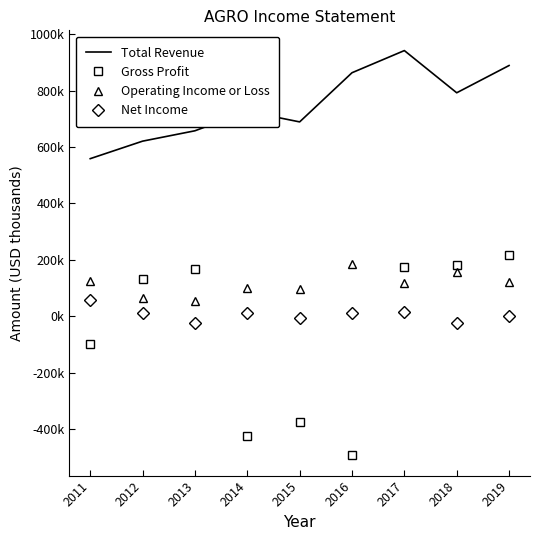

At how many categories does at least one series exceed 14590?

9